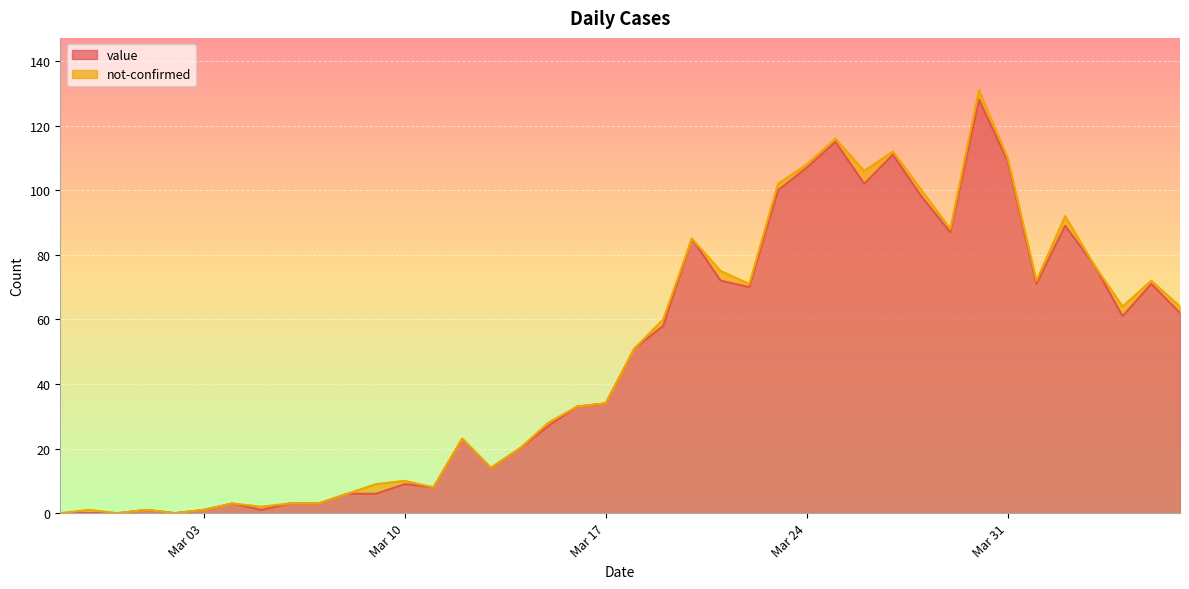

Reading left to right, transcribe all the data shown in this chart.

0	0	0	1	0	1	3	1	3	3	6	6	9	8	23	14	20	27	33	34	51	58	85	72	70	100	107	115	102	111	98	87	128	109	71	89	77	61	71	62